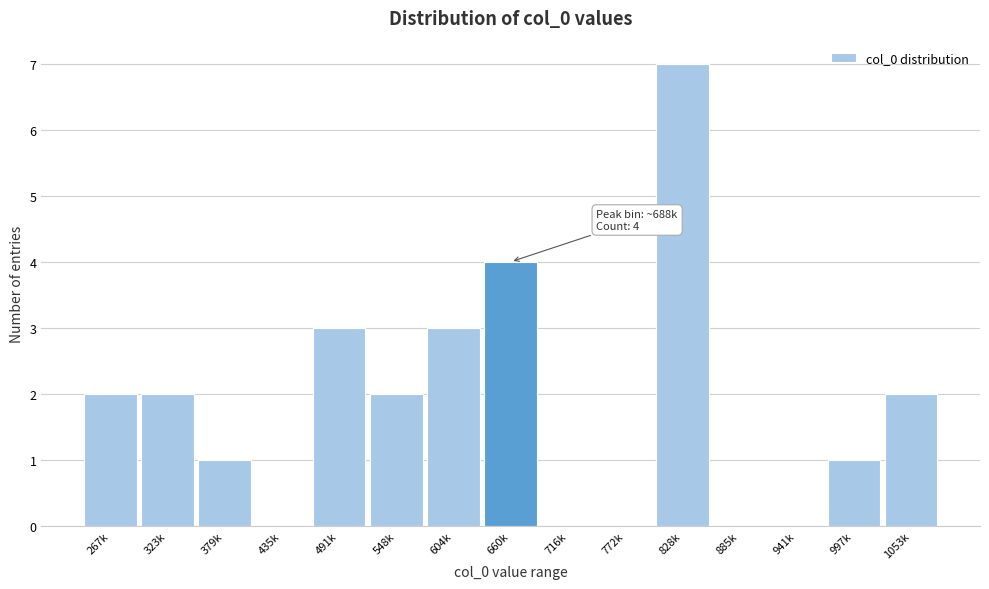

Reading right to left, list all the values displayed in this chart.

1053k=2	997k=1	941k=0	885k=0	828k=7	772k=0	716k=0	660k=4	604k=3	548k=2	491k=3	435k=0	379k=1	323k=2	267k=2